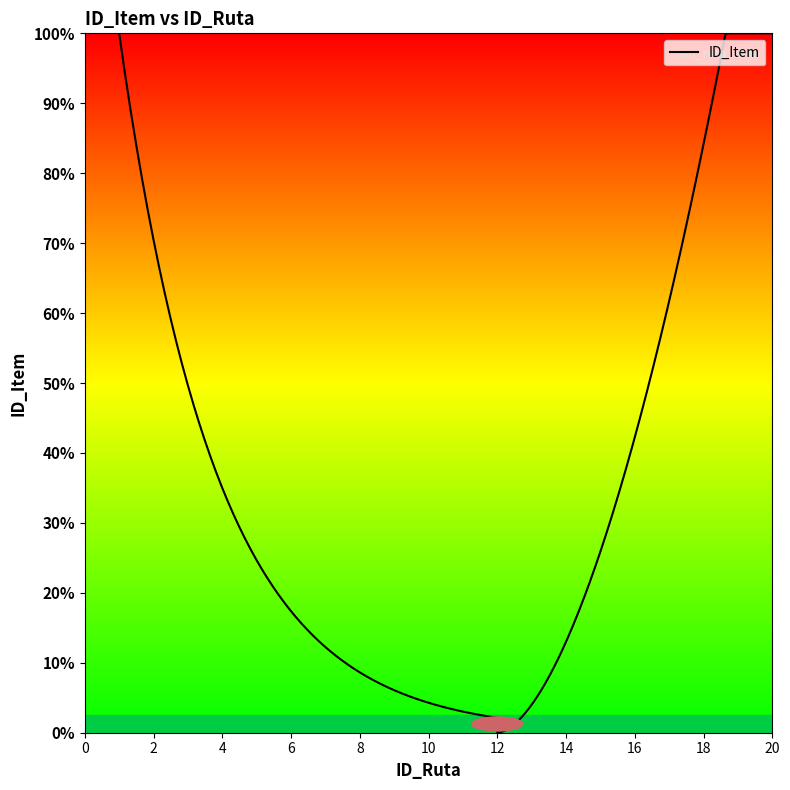

What is the value of the 17th point from the left?

17